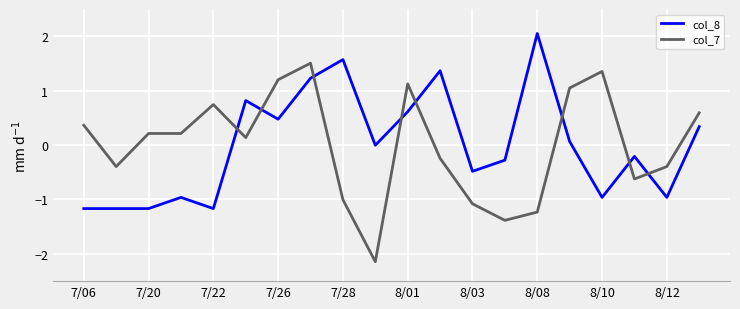

After their last crossing, which series has the higher values: col_8 or col_7?

col_7